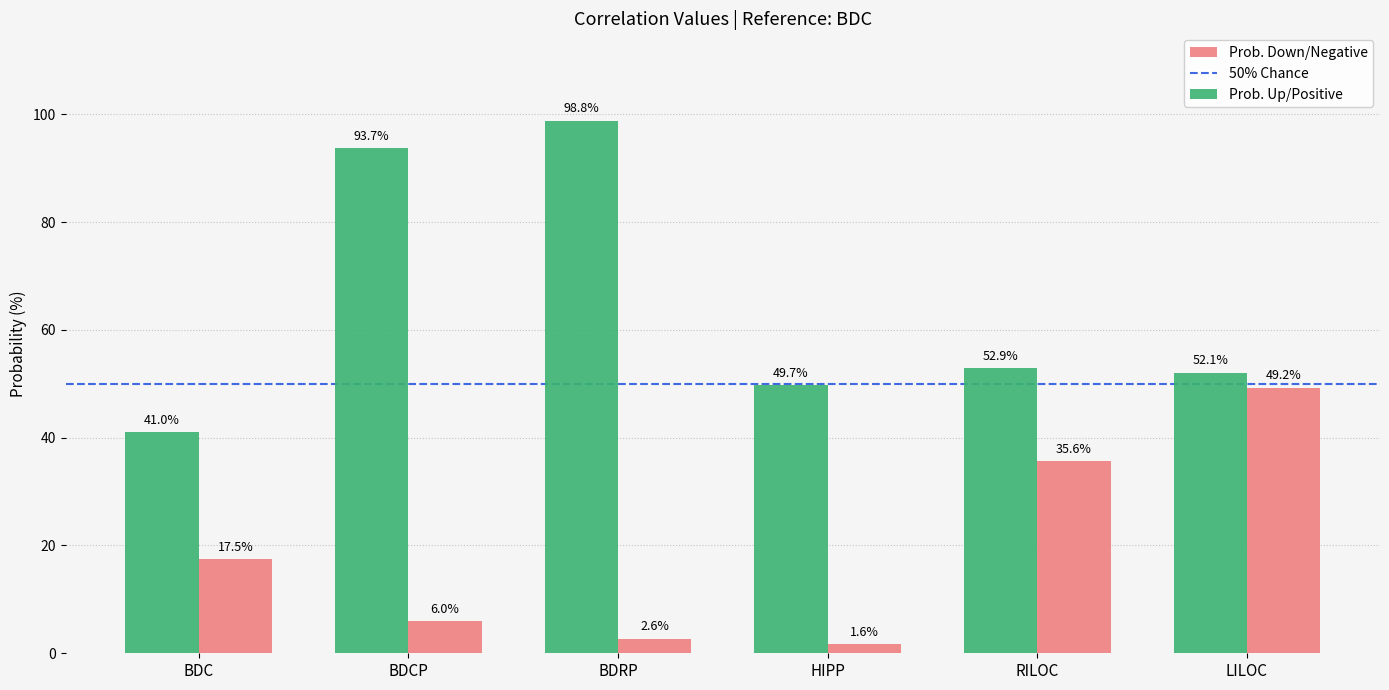

Are the bars horizontal?

No